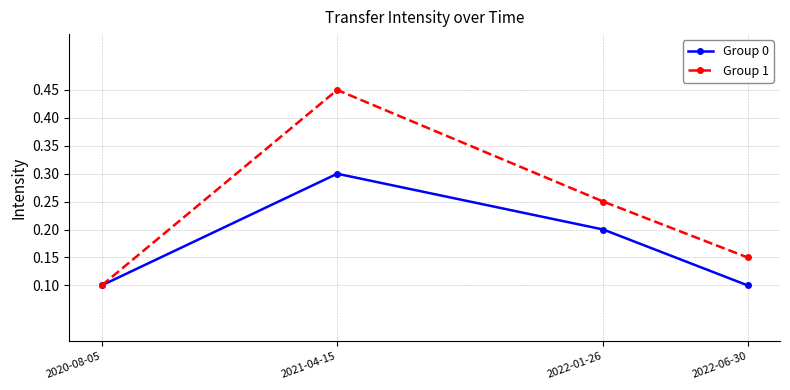

Which series has the largest total across all categories?

Group 1